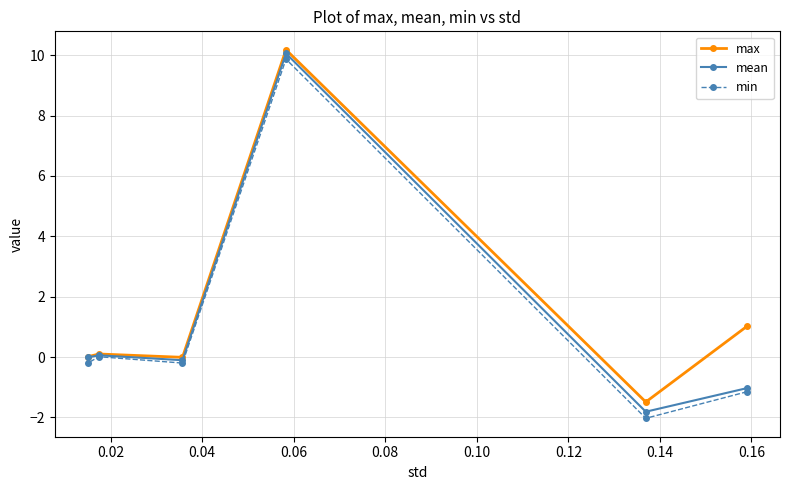

What is the highest value of the mean series?

10.1